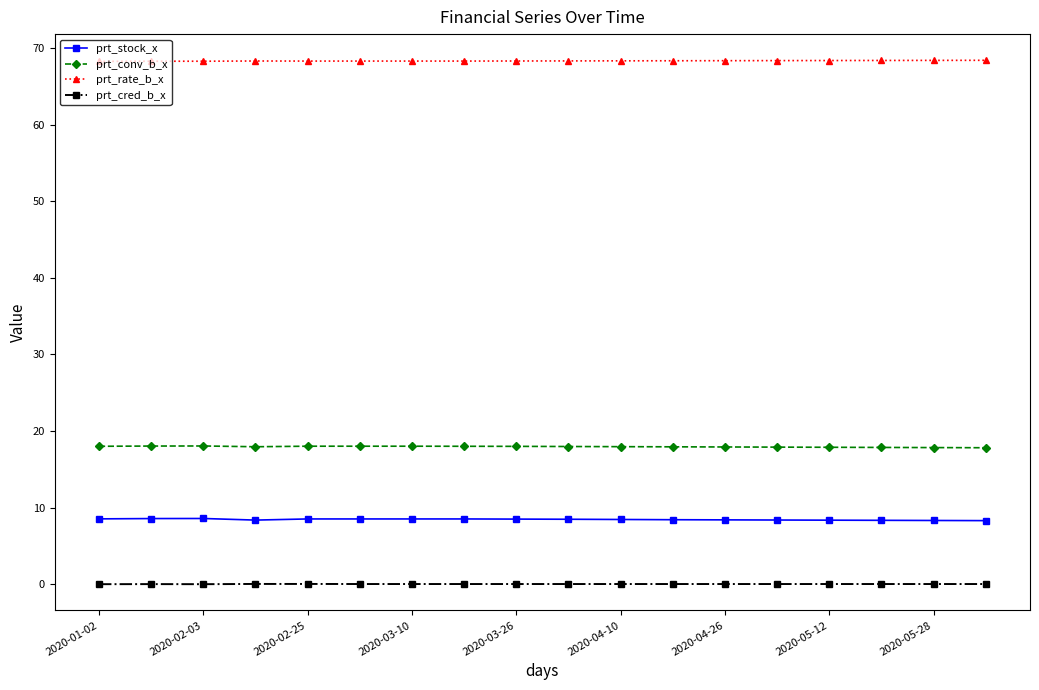

List the series in order of their peak value, highest first.

prt_rate_b_x, prt_conv_b_x, prt_stock_x, prt_cred_b_x